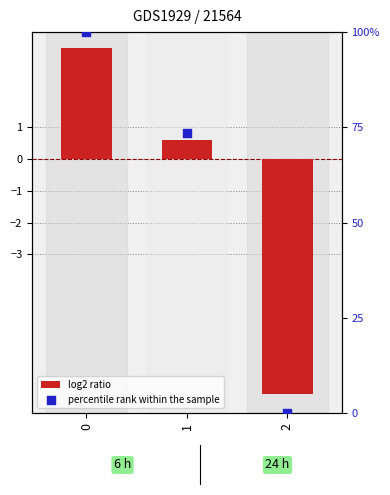

At how many categories does at least one series exceed 75?

1